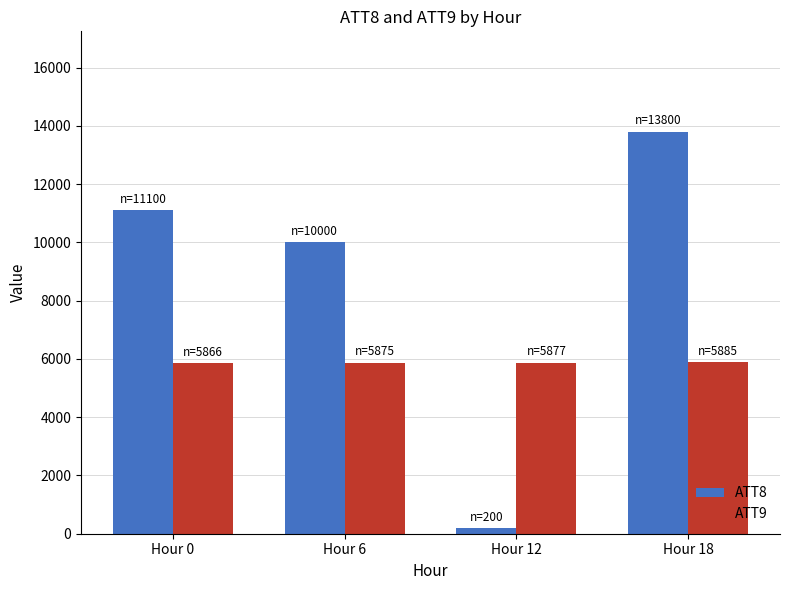

What is the maximum value for ATT8?

13800.0